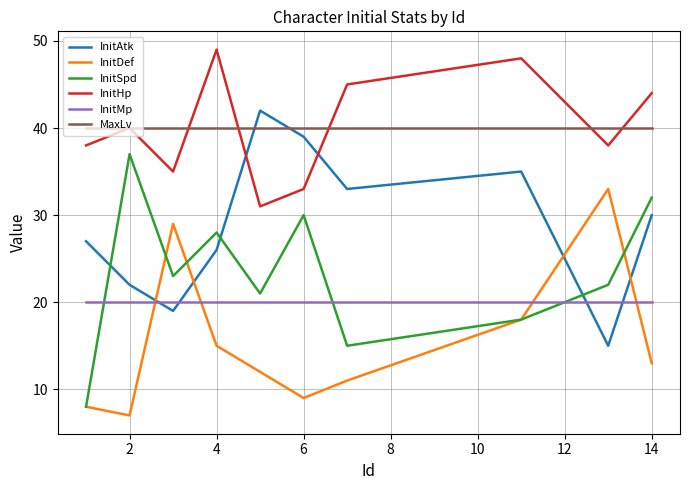

List the series in order of their peak value, highest first.

InitHp, InitAtk, MaxLv, InitSpd, InitDef, InitMp